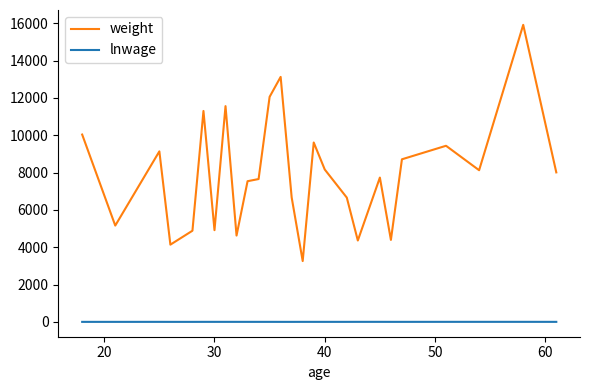

Which series has the largest range (max minus min)?

weight